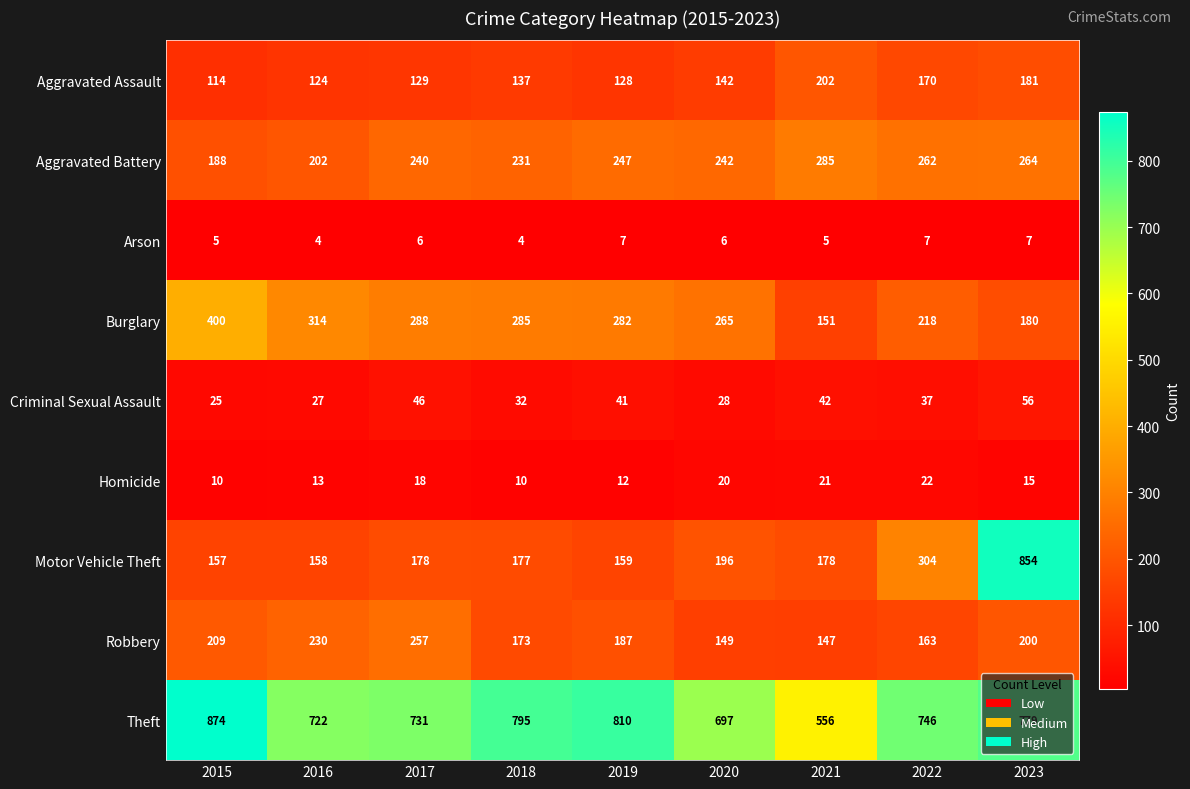

At 2020, list the series in order from largest to smallest.

Theft, Burglary, Aggravated Battery, Motor Vehicle Theft, Robbery, Aggravated Assault, Criminal Sexual Assault, Homicide, Arson